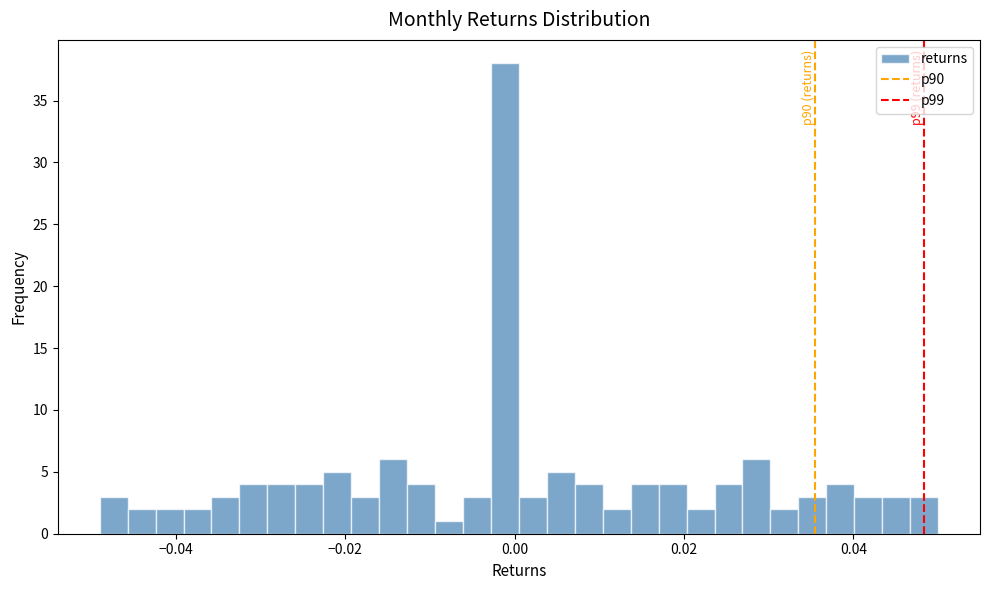

Around what value on the x-axis is the tallest bar? Give the approximate position of its centre, as read against the axis.

-0.002